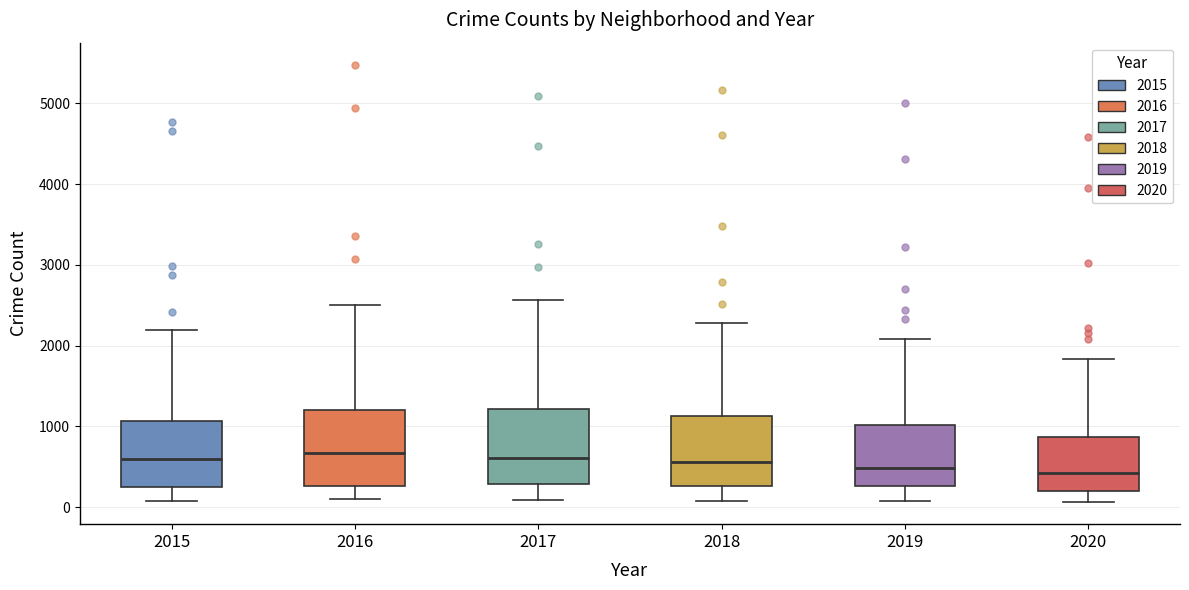

Reading left to right, transcribe this box plot: for each box, give where its median line is, the range the box spans, and where its two whiskers end, as read against the y-axis. The values are not printed on the chart, so give them approximately, as read against the axis.

2015: median 600, box 300 to 1100, whiskers 100 to 2200
2016: median 700, box 300 to 1200, whiskers 100 to 2500
2017: median 600, box 300 to 1200, whiskers 100 to 2600
2018: median 600, box 300 to 1100, whiskers 100 to 2300
2019: median 500, box 300 to 1000, whiskers 100 to 2100
2020: median 400, box 200 to 900, whiskers 100 to 1800